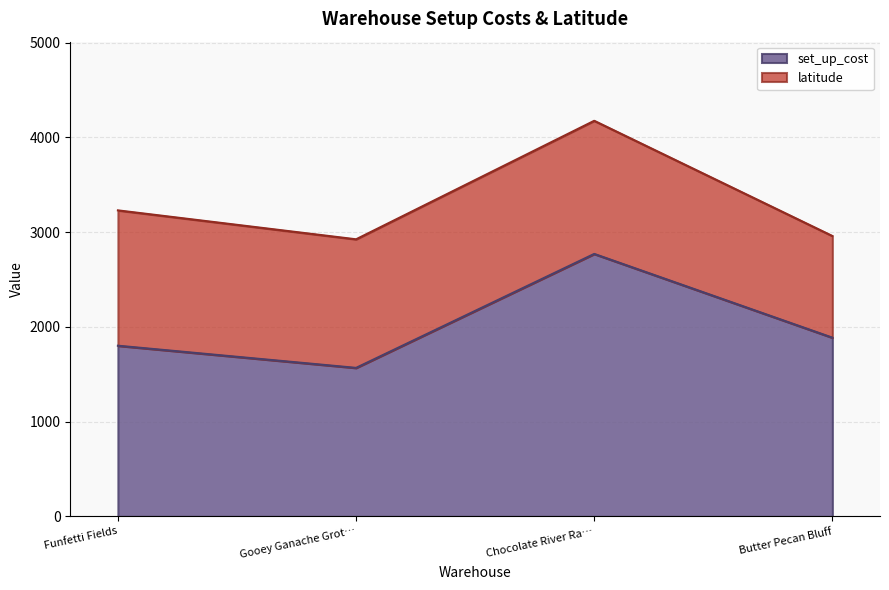

How many values are below 1887?

2